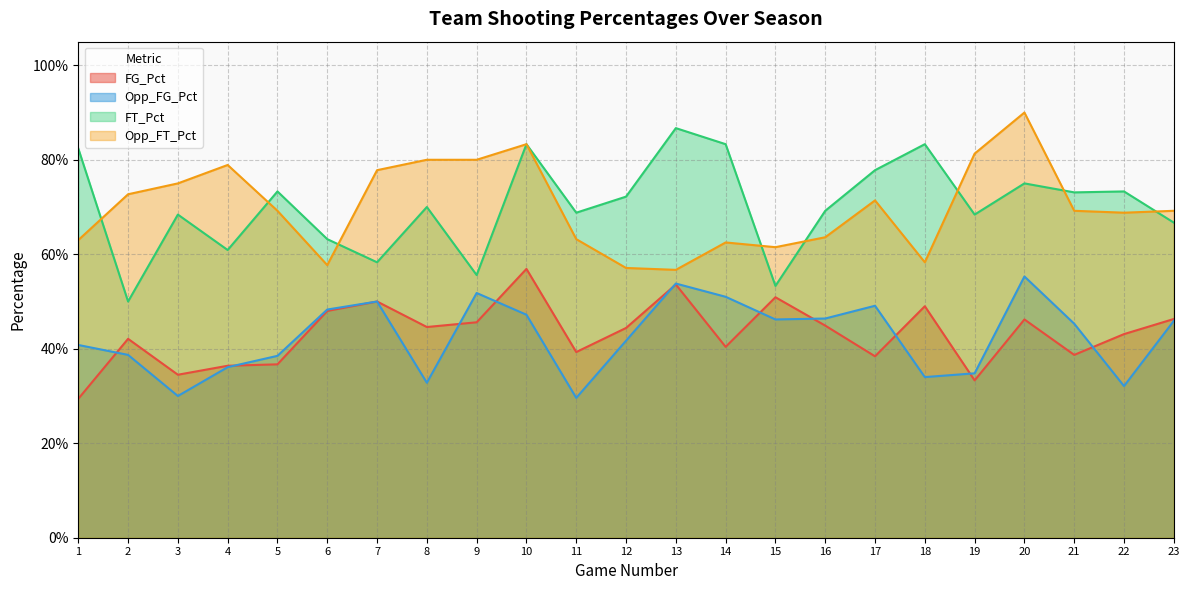

What is the sum of all FT_Pct values?

16.2